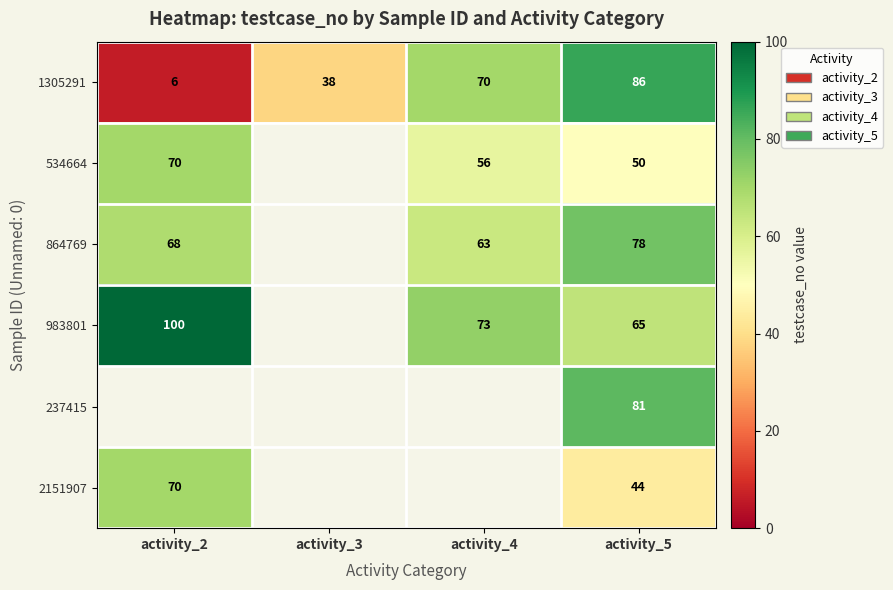

Count the 1305291 values in the range 38 to 86.

3